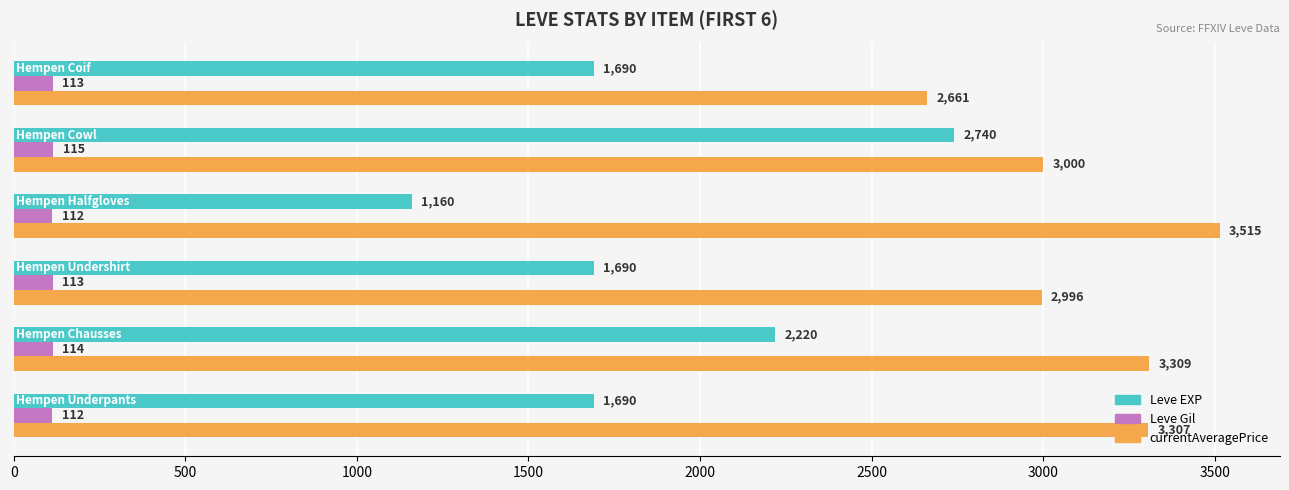

What is the average value of the currentAveragePrice series?

3131